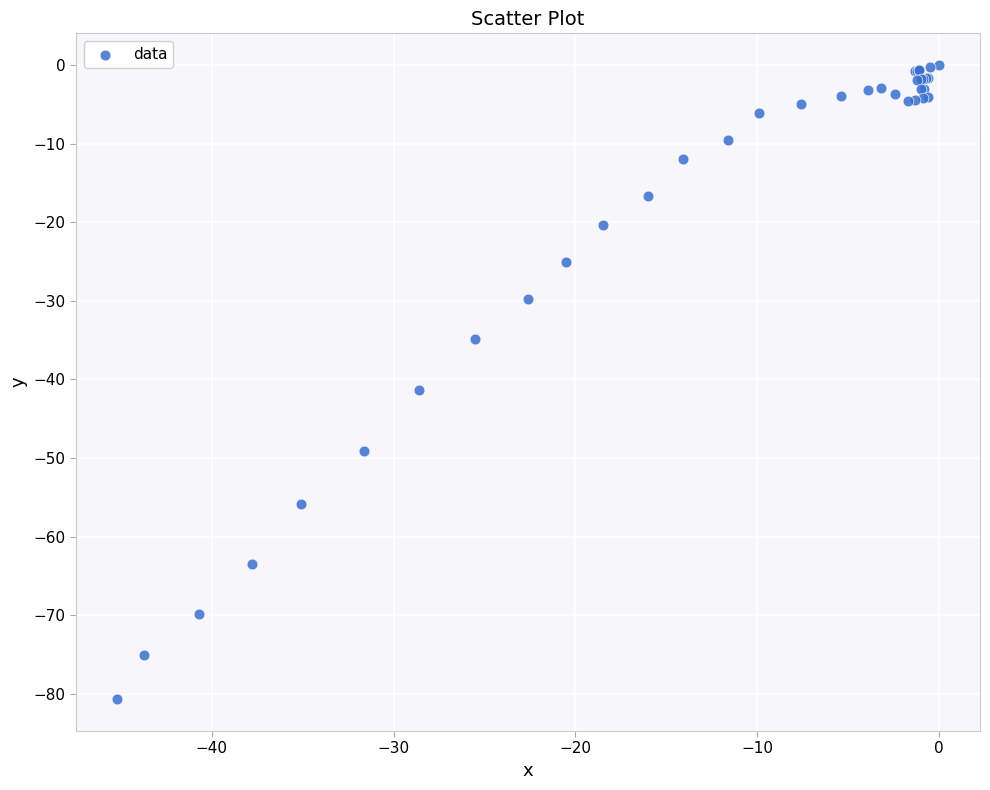

What Y value in the scatter plot is closest to -40?

-41.4